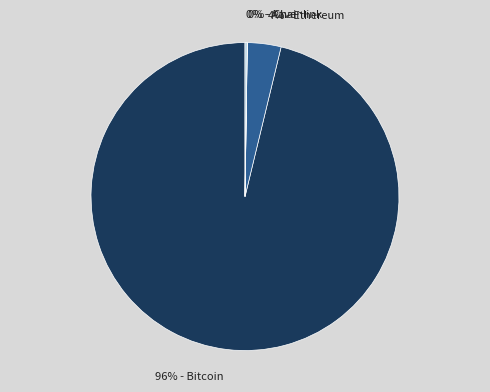

True or false: 4% - Ethereum accounts for 4% of the total.

True